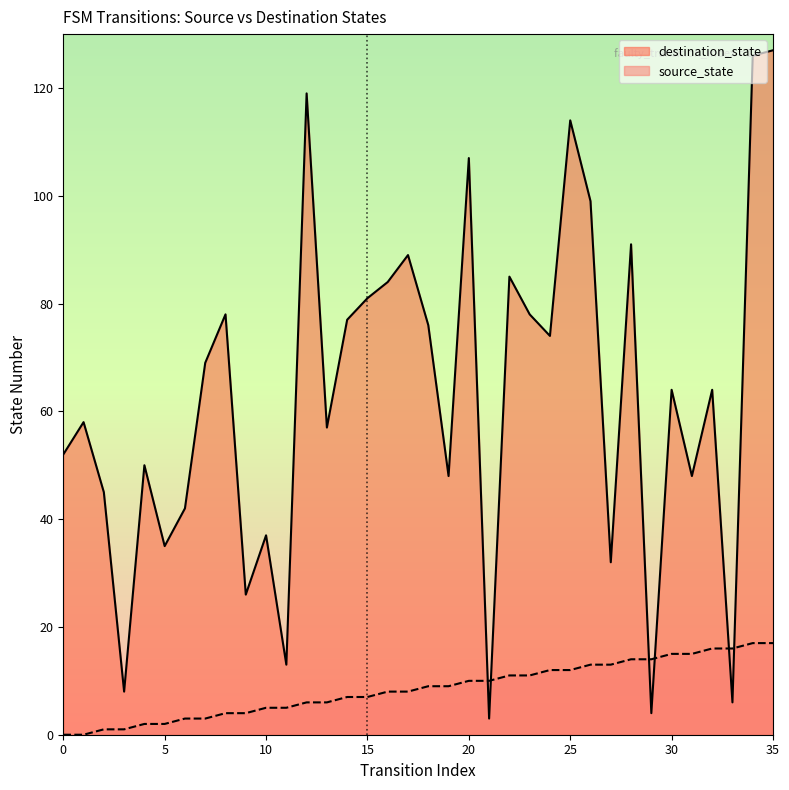

How many intersections are there between source_state and destination_state?

6